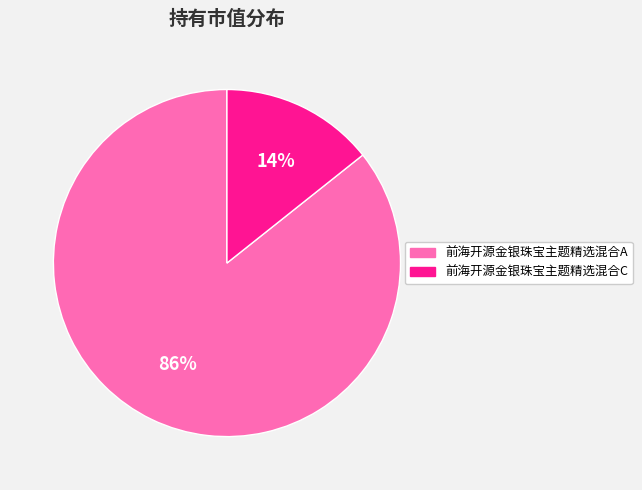

True or false: 前海开源金银珠宝主题精选混合A accounts for 86% of the total.

True